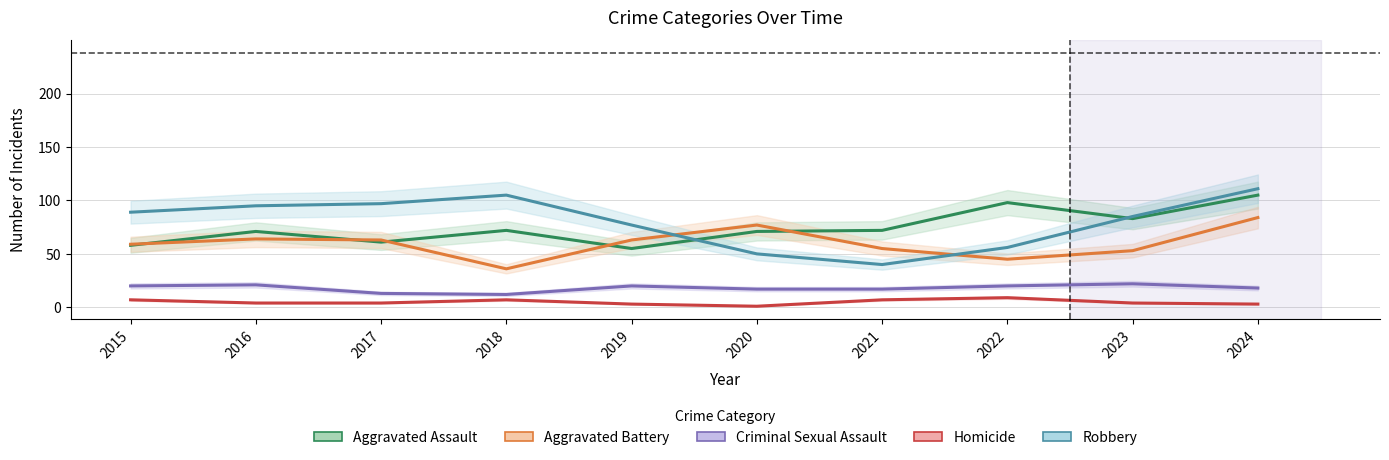

Reading right to left, transcribe all the data shown in this chart.

Aggravated Assault: 2024=105	2023=83	2022=98	2021=72	2020=71	2019=55	2018=72	2017=61	2016=71	2015=58
Aggravated Battery: 2024=84	2023=53	2022=45	2021=55	2020=77	2019=63	2018=36	2017=63	2016=64	2015=59
Criminal Sexual Assault: 2024=18	2023=22	2022=20	2021=17	2020=17	2019=20	2018=12	2017=13	2016=21	2015=20
Homicide: 2024=3	2023=4	2022=9	2021=7	2020=1	2019=3	2018=7	2017=4	2016=4	2015=7
Robbery: 2024=111	2023=85	2022=56	2021=40	2020=50	2019=77	2018=105	2017=97	2016=95	2015=89